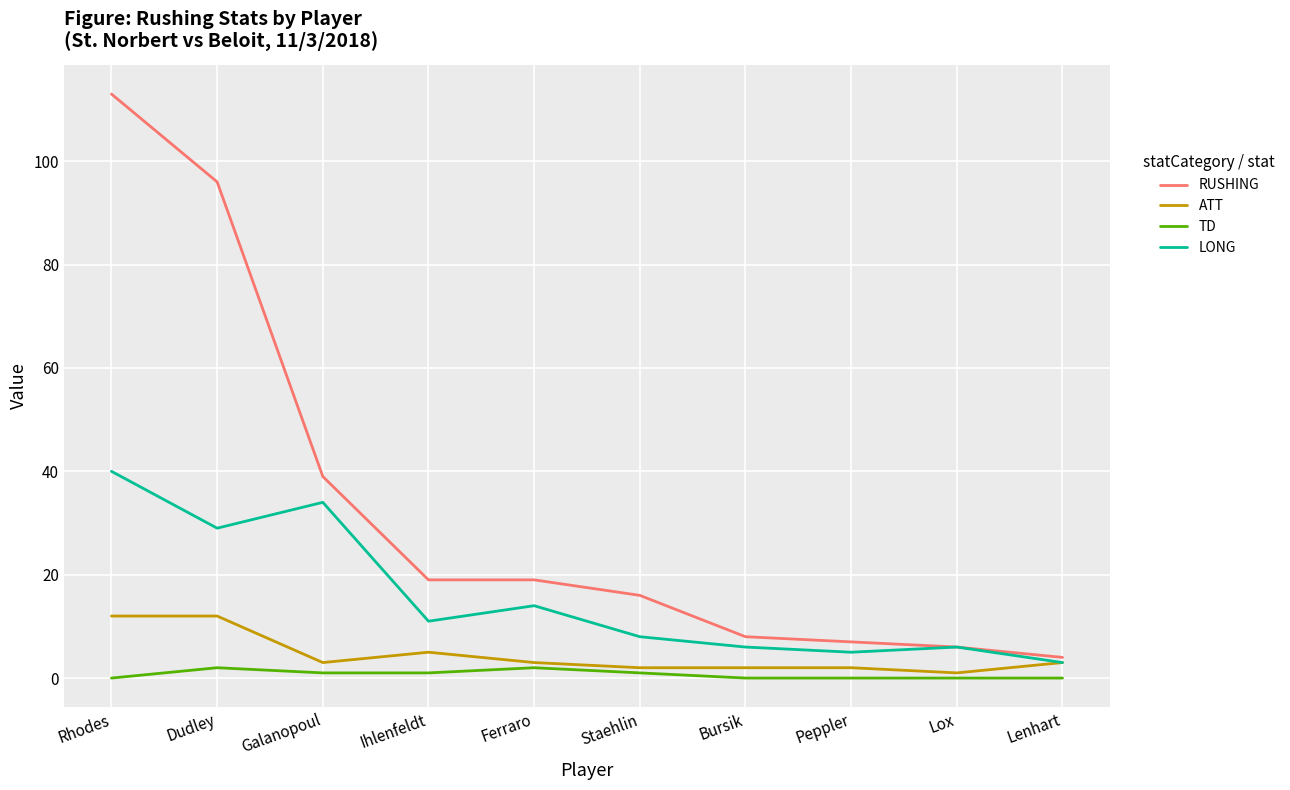

At Rhodes, list the series in order from largest to smallest.

RUSHING, LONG, ATT, TD